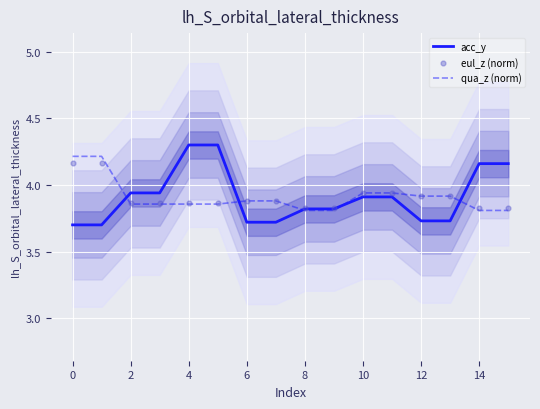

At how many categories does at least one series exceed 3?

16